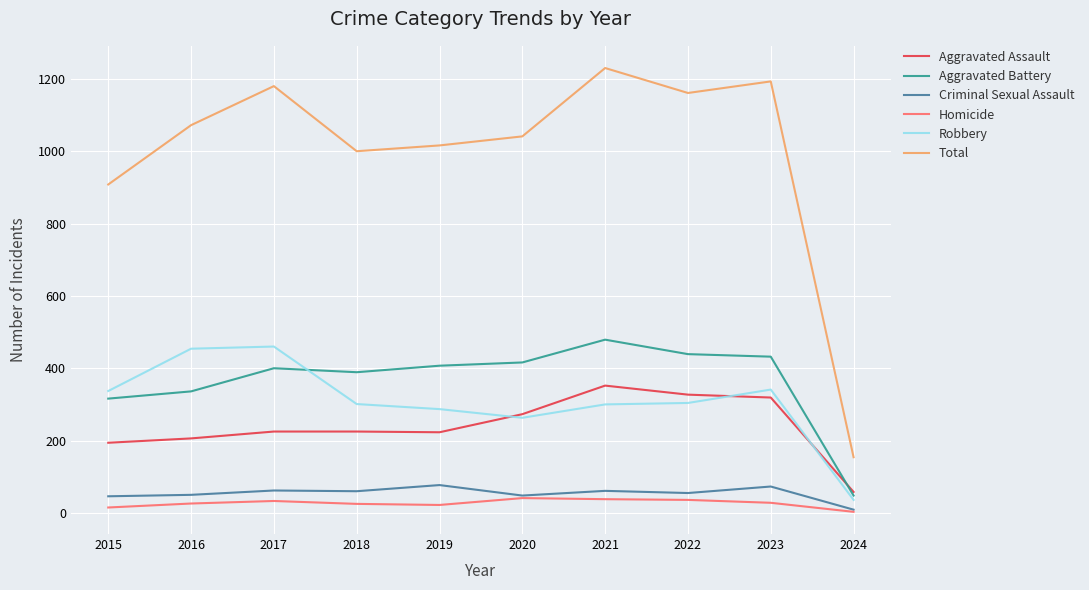

What is the difference between the Homicide values at 2015 and 2023?

13